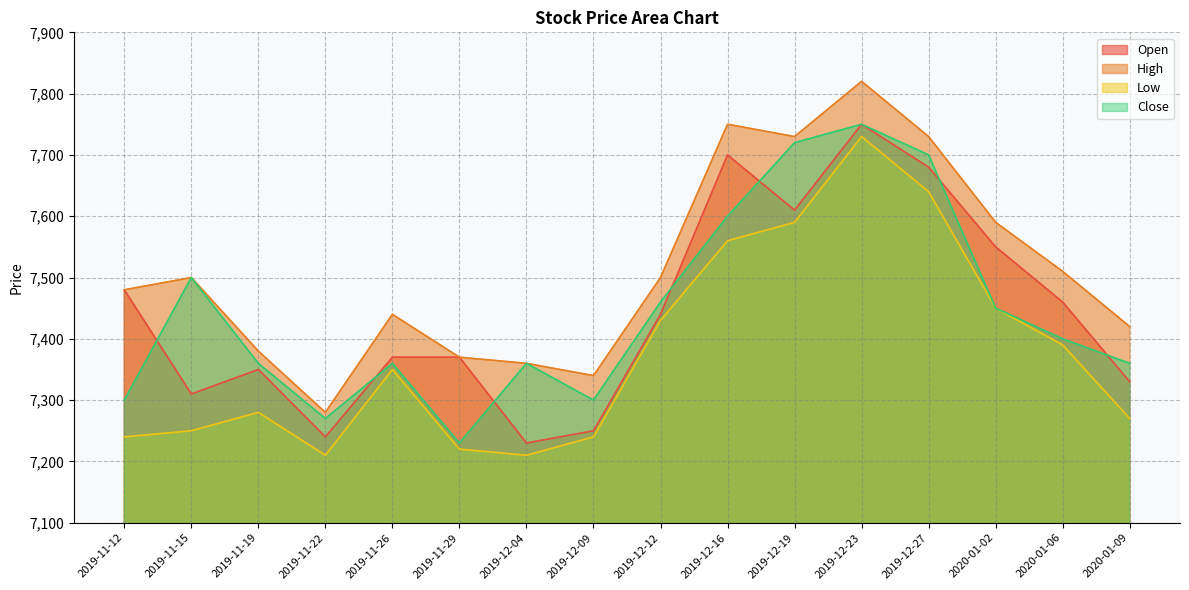

At which label is High closest to 7550?

2020-01-02